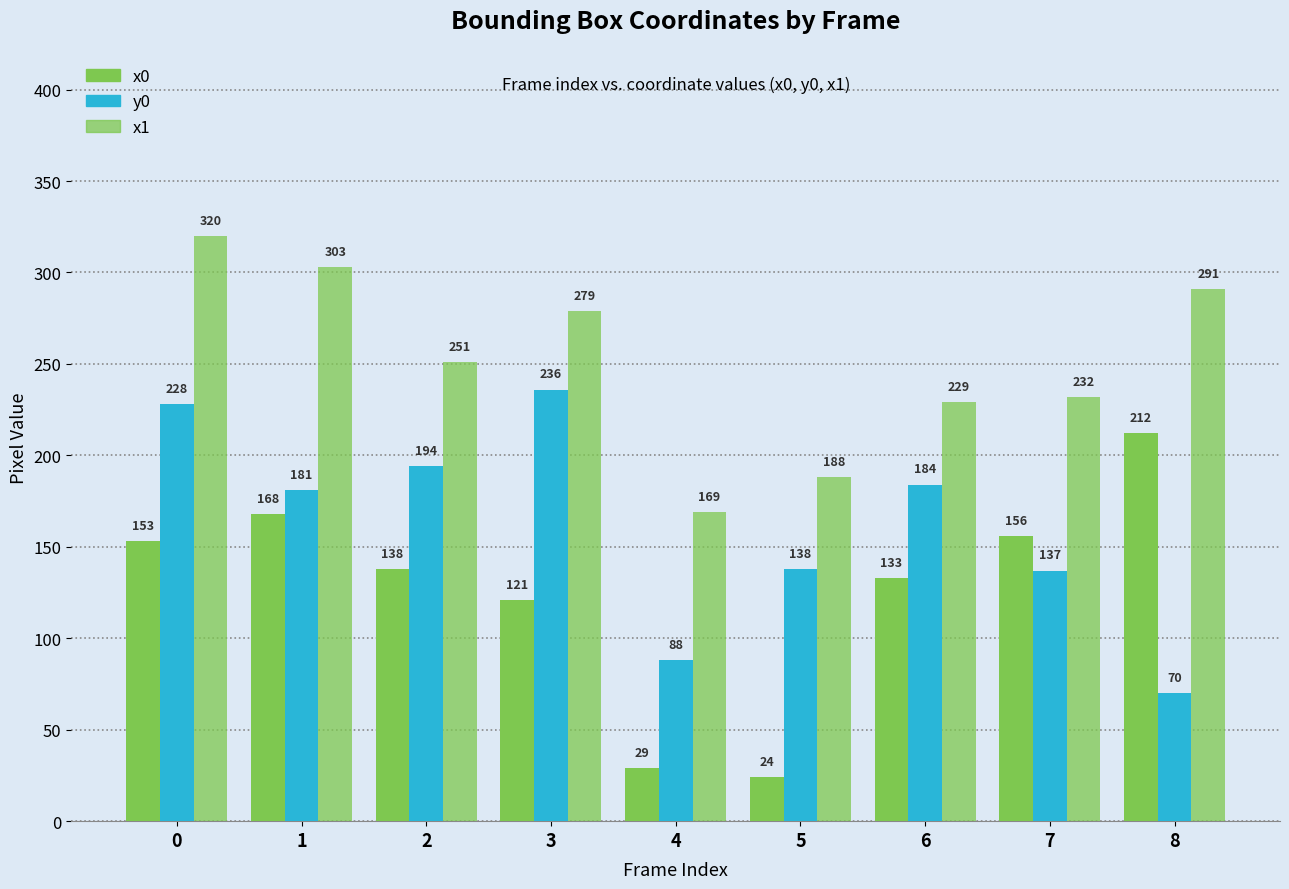

How many values in the y0 series are below 181?

4